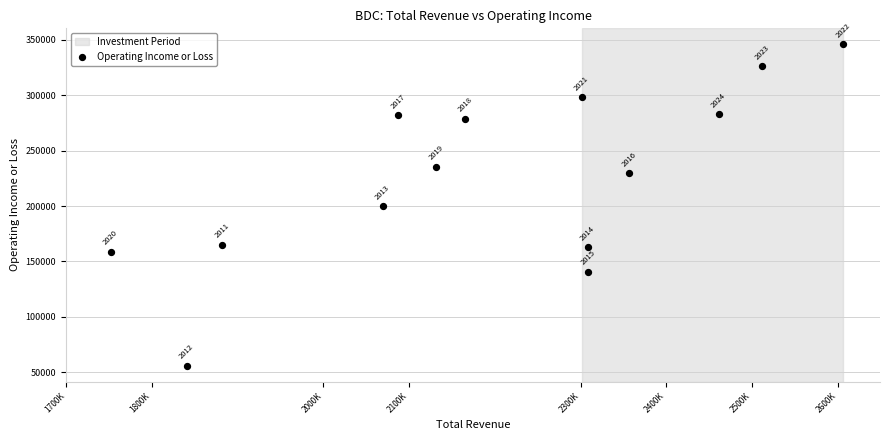

What is the range of Y values (max minus min)?

289900